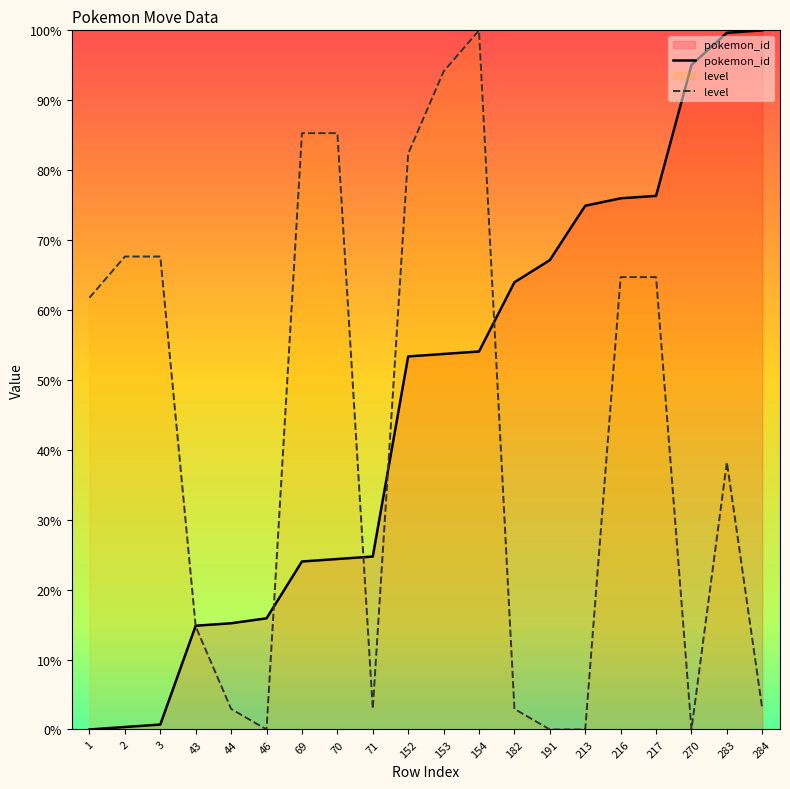

The value of level at 182 is 4.9. True or false?

False